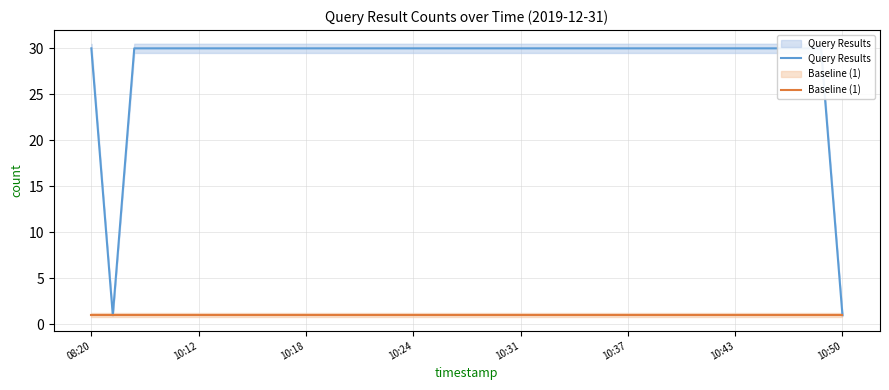

True or false: Baseline (1) and Query Results intersect in this chart.

False